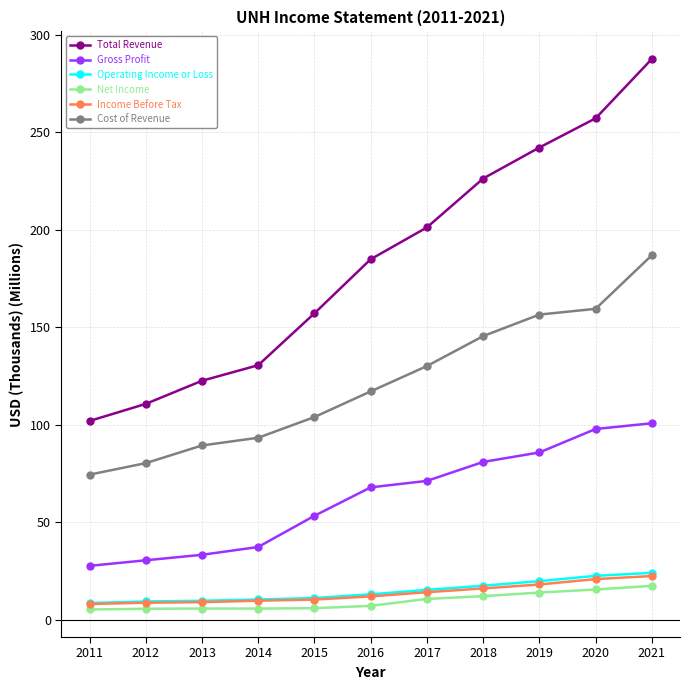

True or false: Cost of Revenue has more than 2 points higher than both neighbors.

False